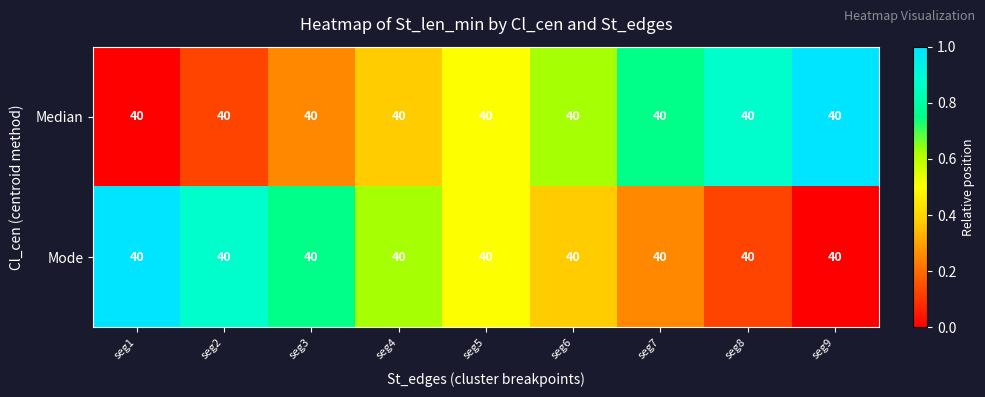

At which category is the sum across all series the highest?

seg1